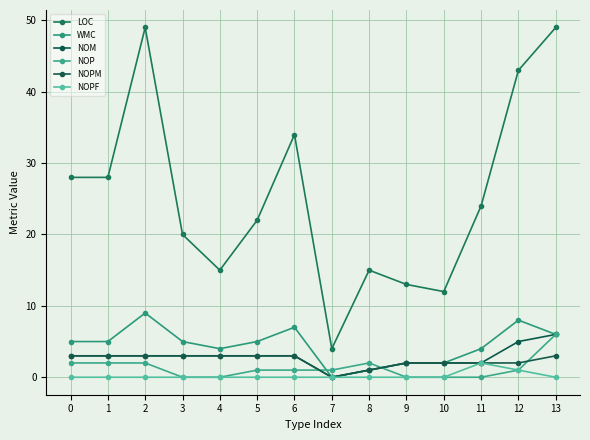

At how many categories does at least one series exceed 25?

6